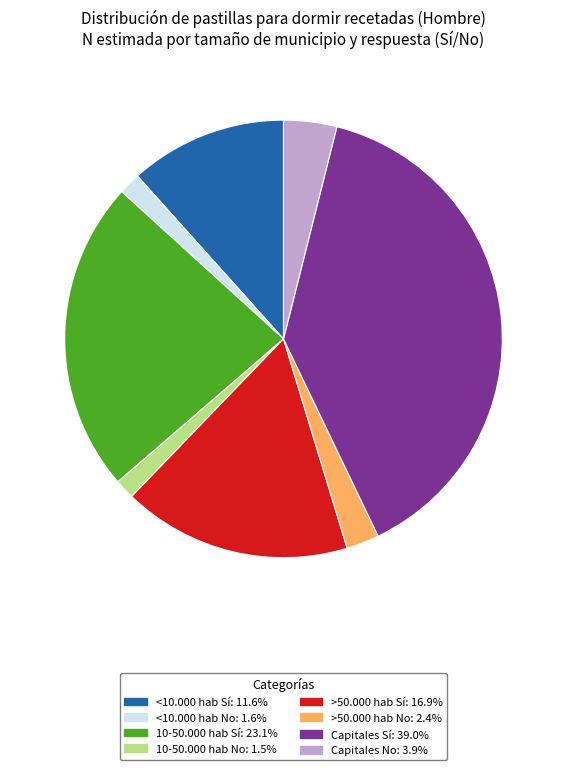

Is there any slice that represents more than half of the pie?

No